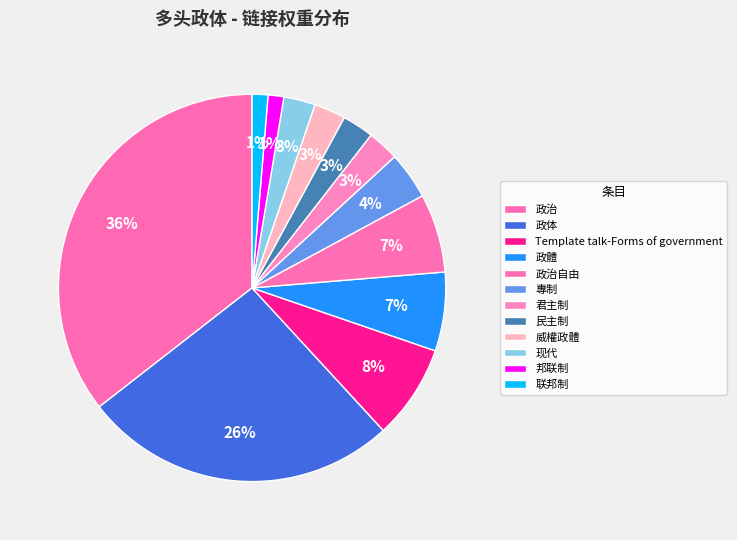

Count the number of slices in the pie.

12